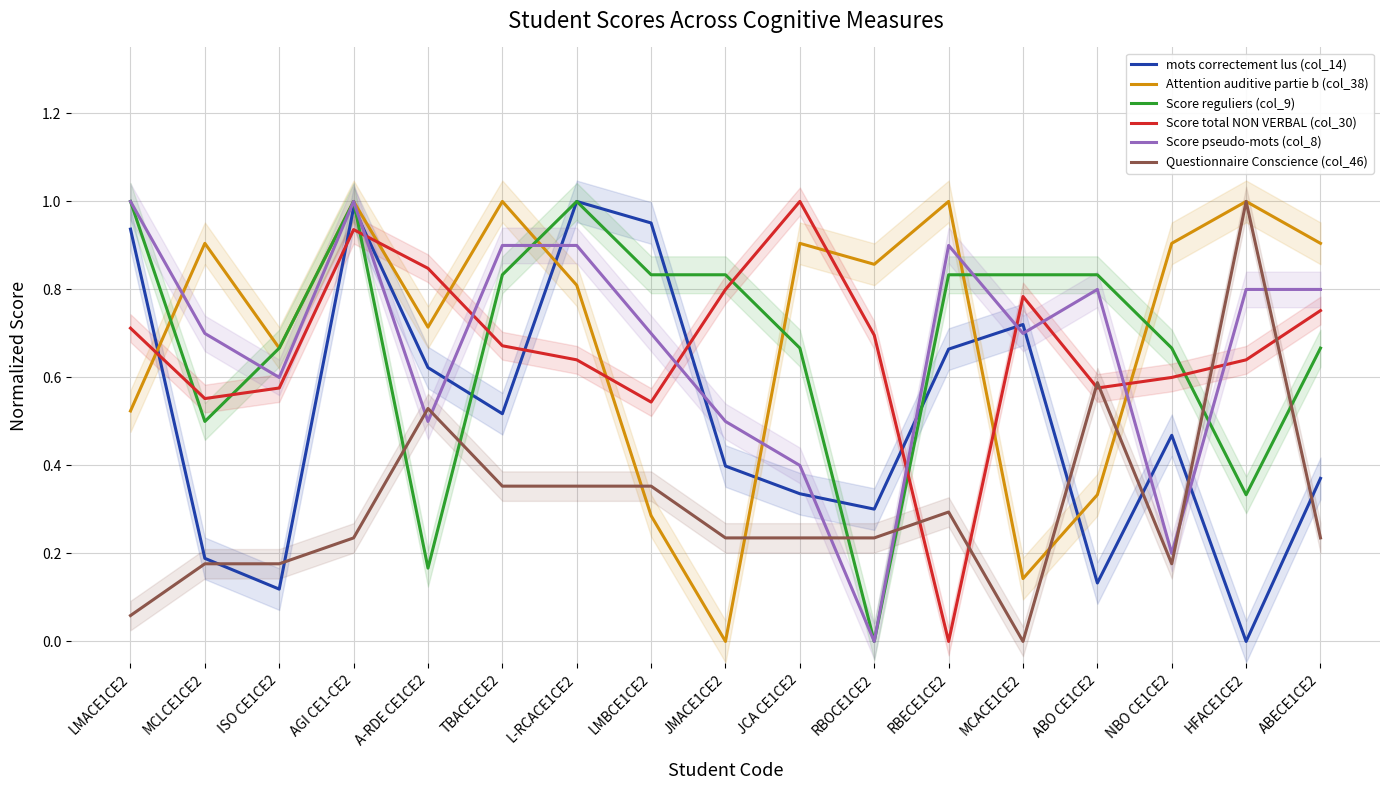

Does the chart display data point markers on the line(s)?

No